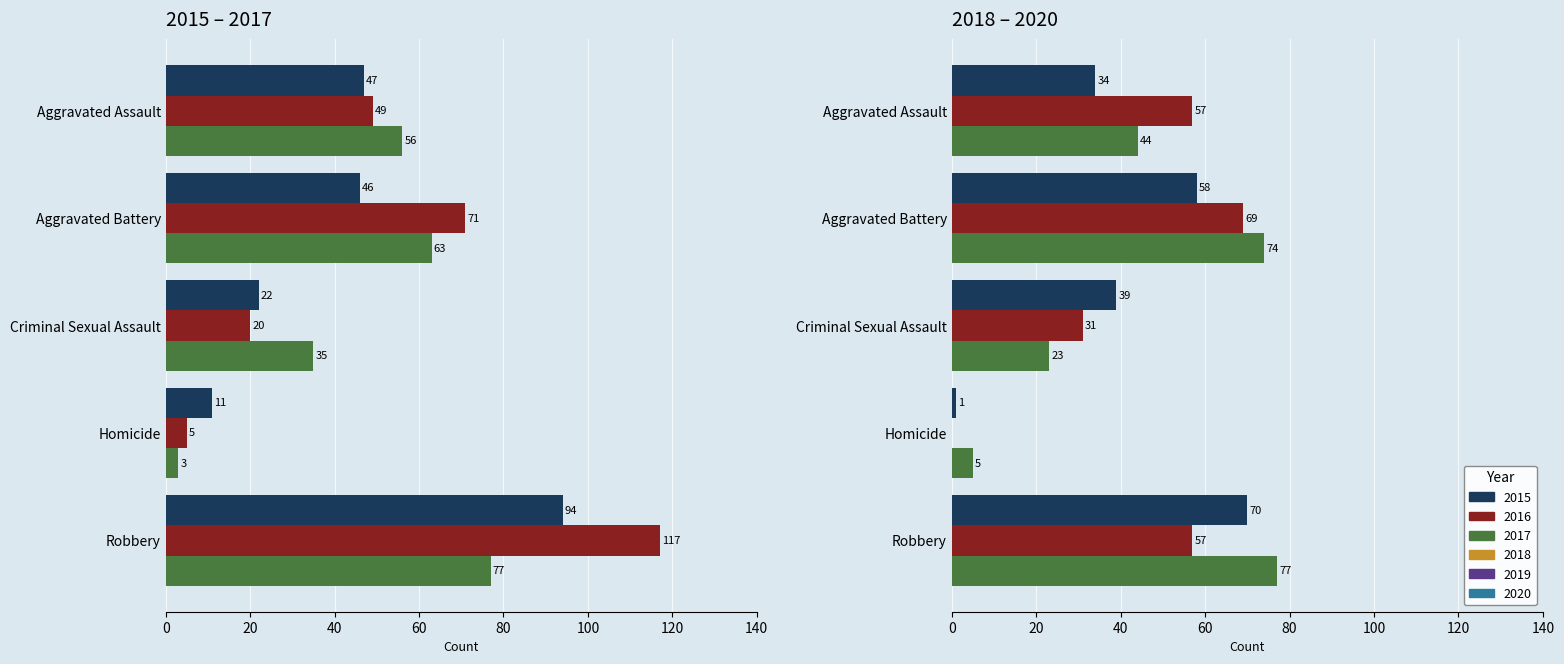

How many data points does each series have?

5